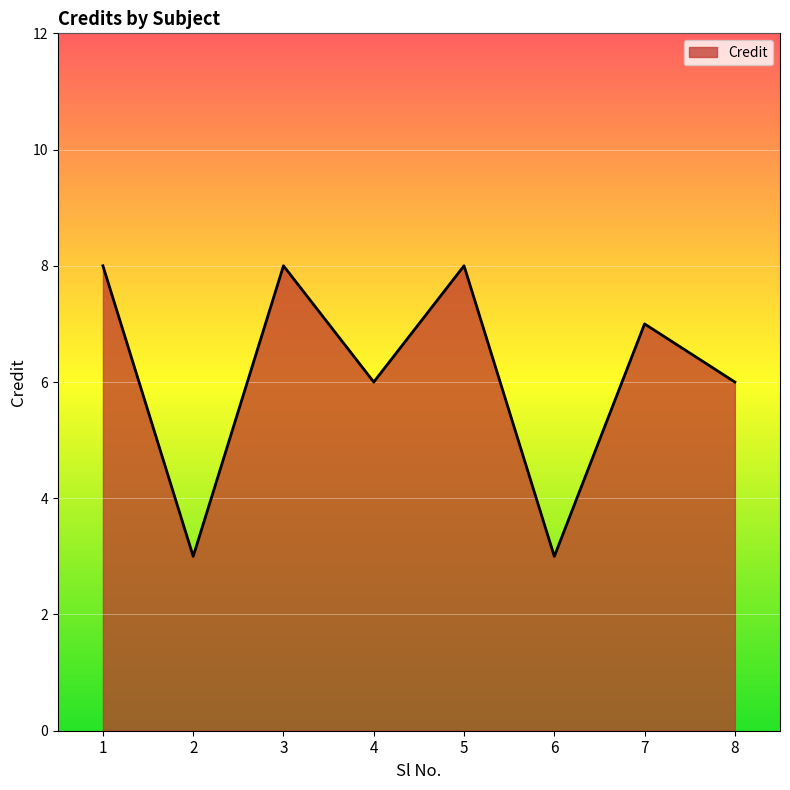

Is it true that the value at 5 is 4?

False